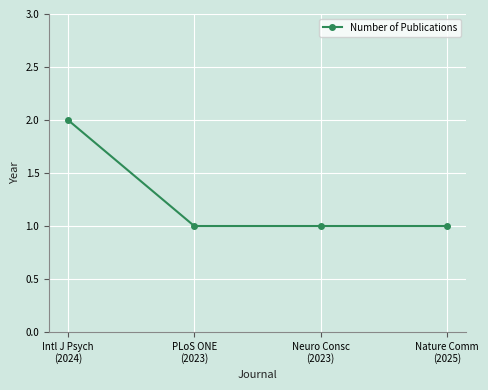

How many data points does each series have?

4